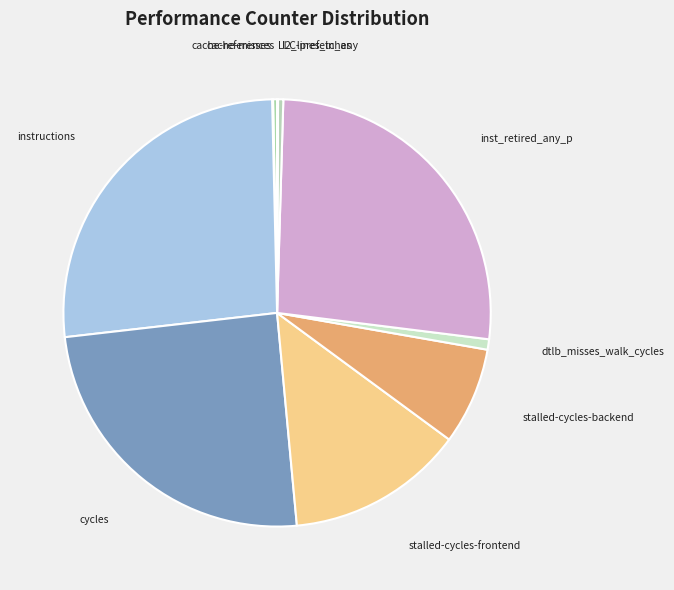

Combined, do instructions and stalled-cycles-backend account for over 50%?

No